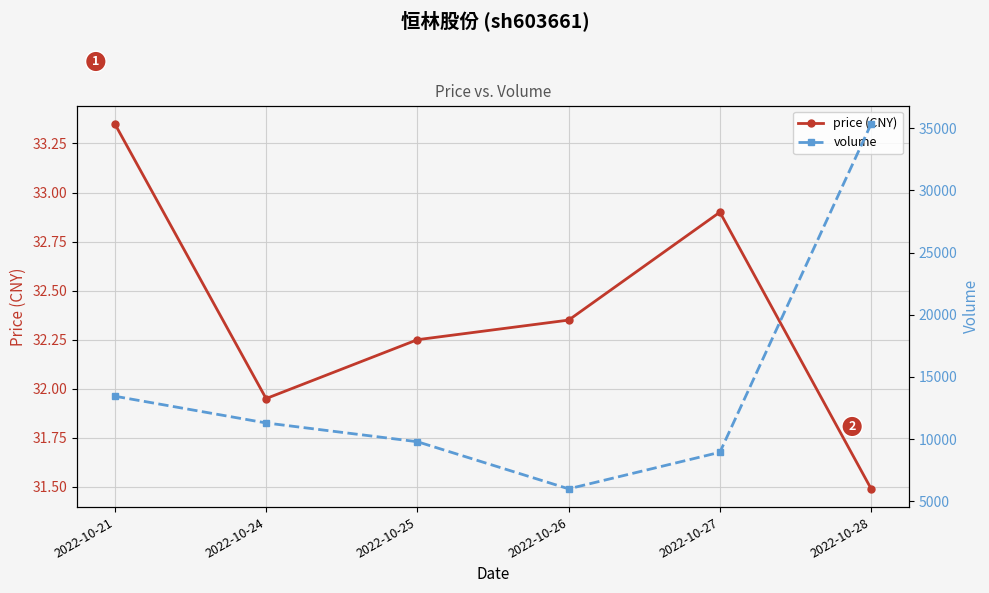

Which series has the largest total across all categories?

volume